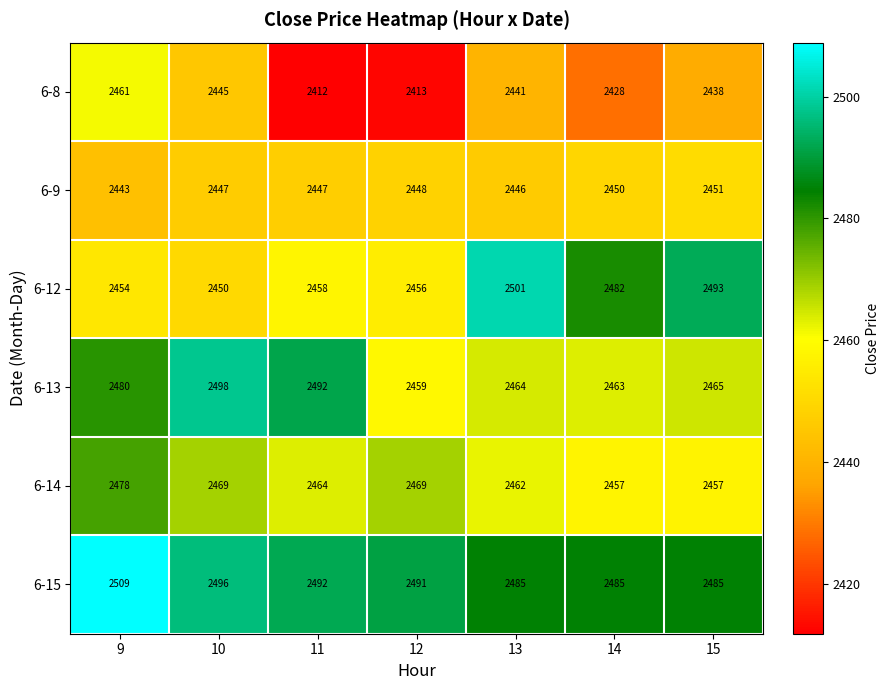

How many values in the 6-13 series are below 2465?

3